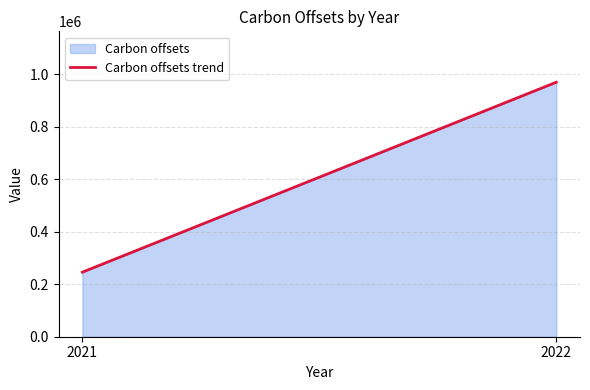

Reading left to right, list all the values displayed in this chart.

2021=245776	2022=969189